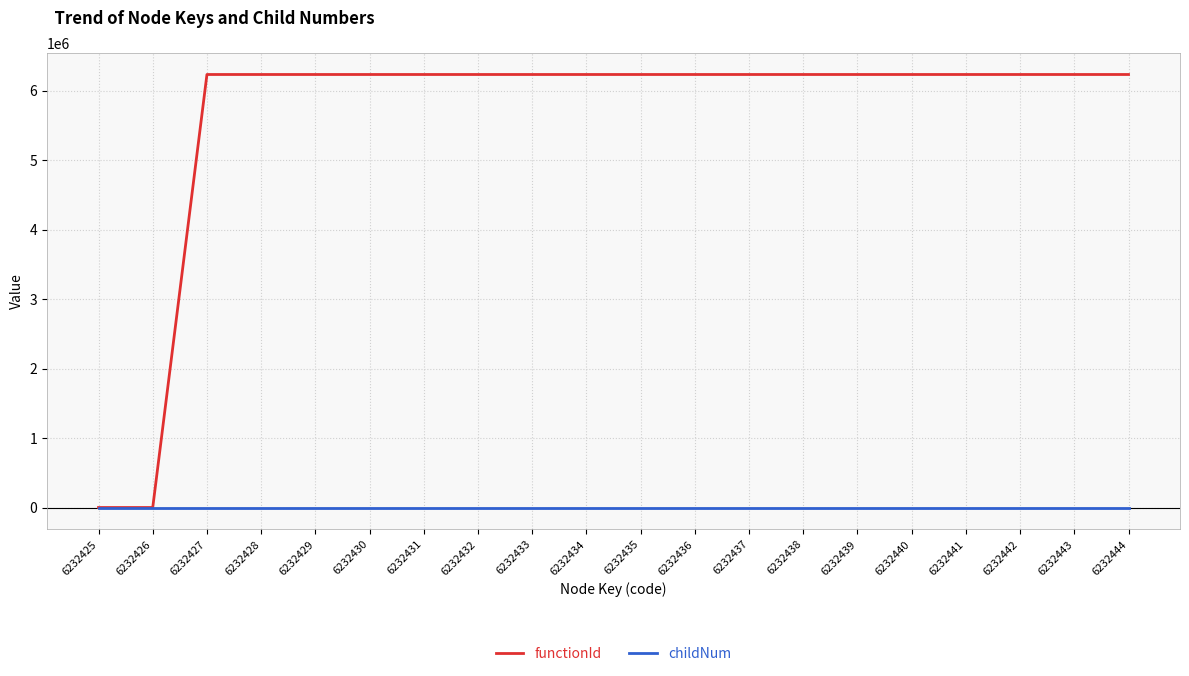

The value of functionId at 6232443 is 6232426. True or false?

True